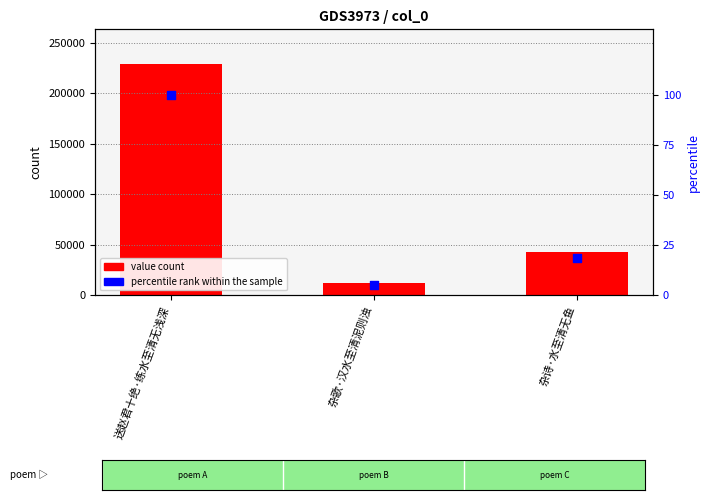

At which category is the sum across all series the highest?

送赵君十绝·练水至清无浅深